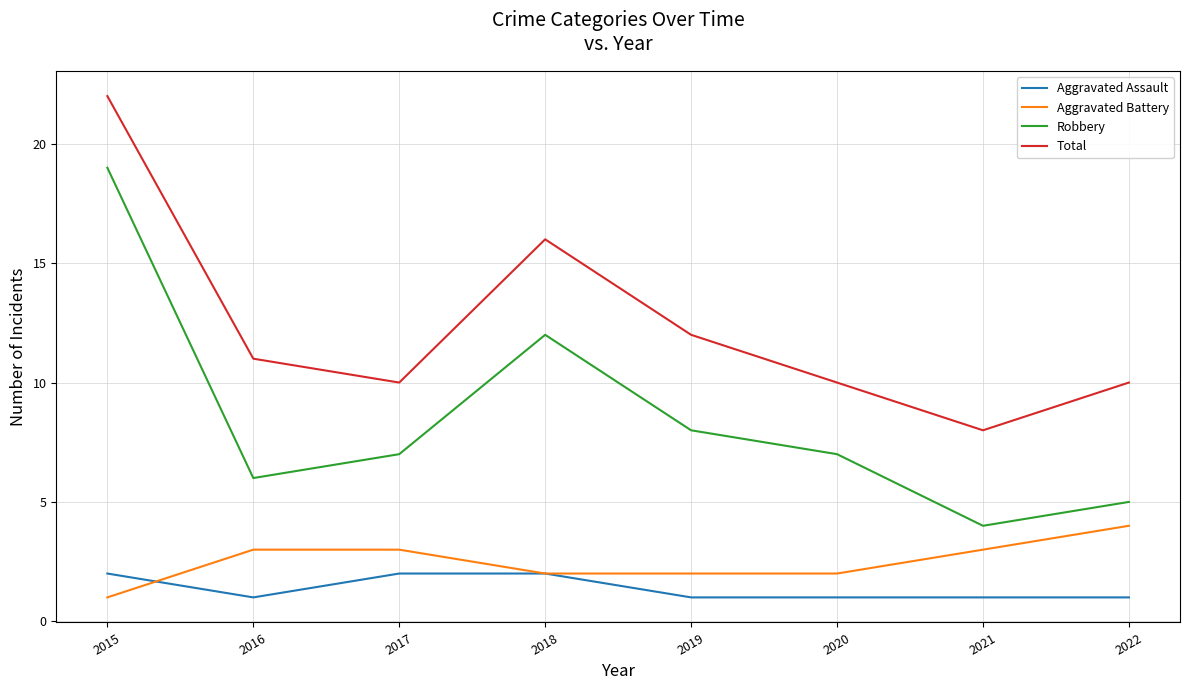

Reading right to left, what are all the values shown in this chart?

Aggravated Assault: 1	1	1	1	2	2	1	2
Aggravated Battery: 4	3	2	2	2	3	3	1
Robbery: 5	4	7	8	12	7	6	19
Total: 10	8	10	12	16	10	11	22